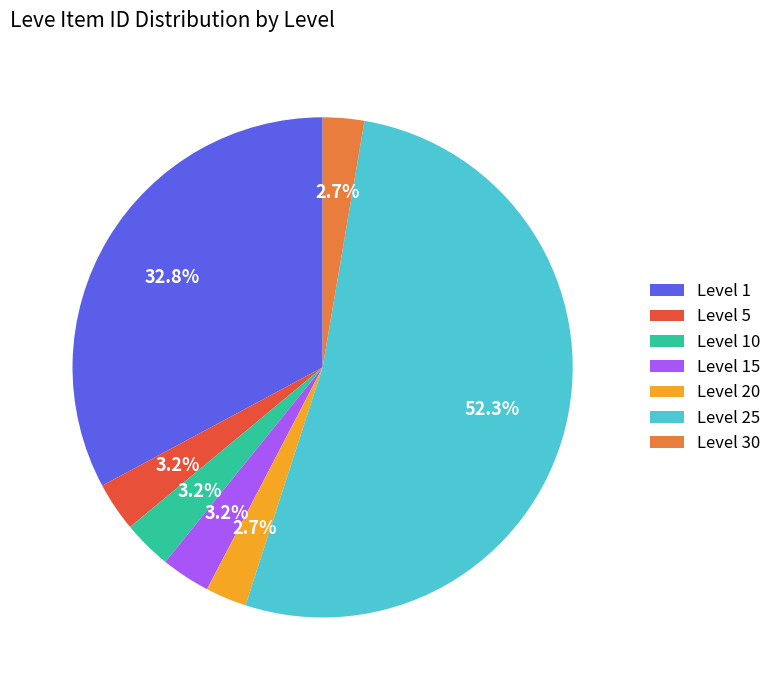

Is Level 1 the majority of the pie?

No